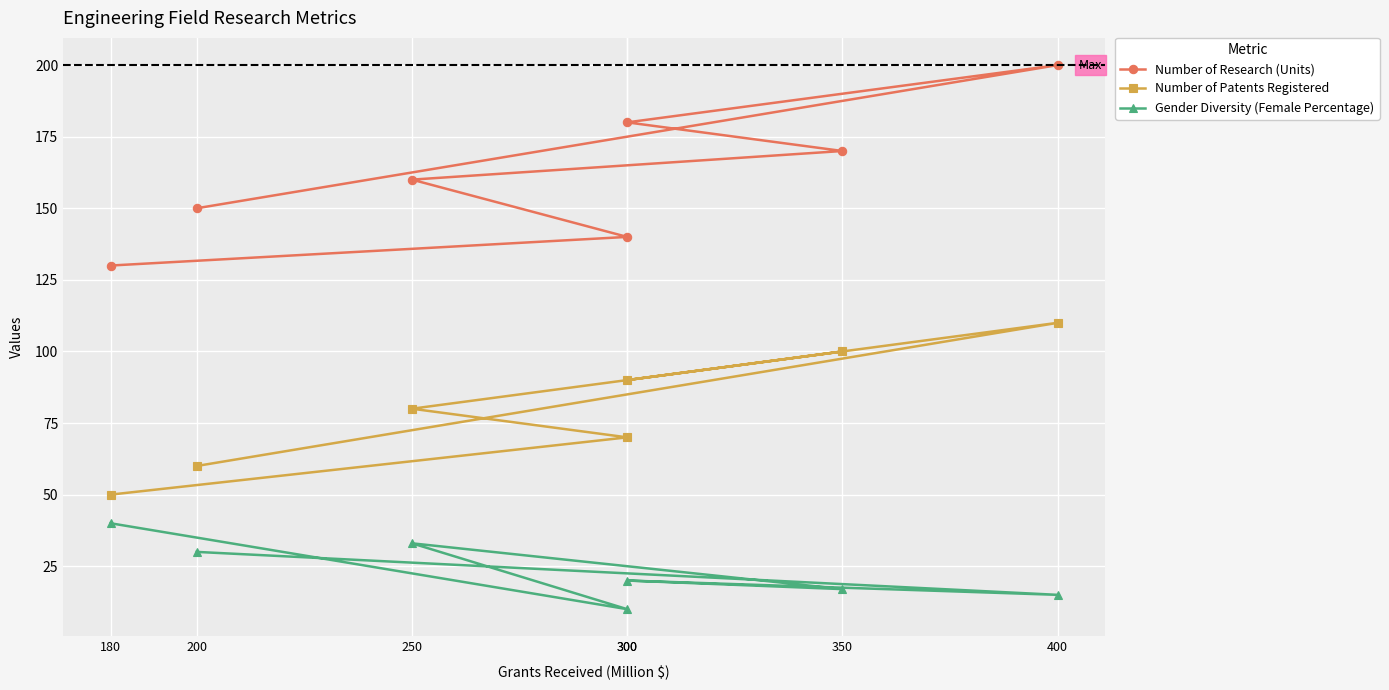

Rank the series by their average value, from lowest to highest.

Gender Diversity (Female Percentage), Number of Patents Registered, Number of Research (Units)